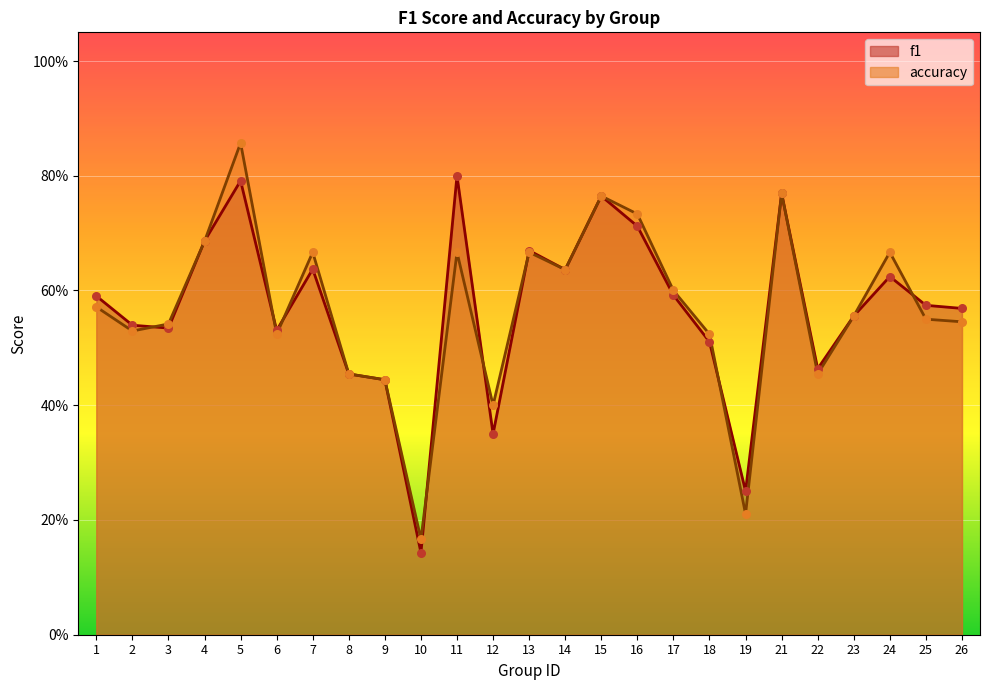

What is the total value across all series at 25?

1.1